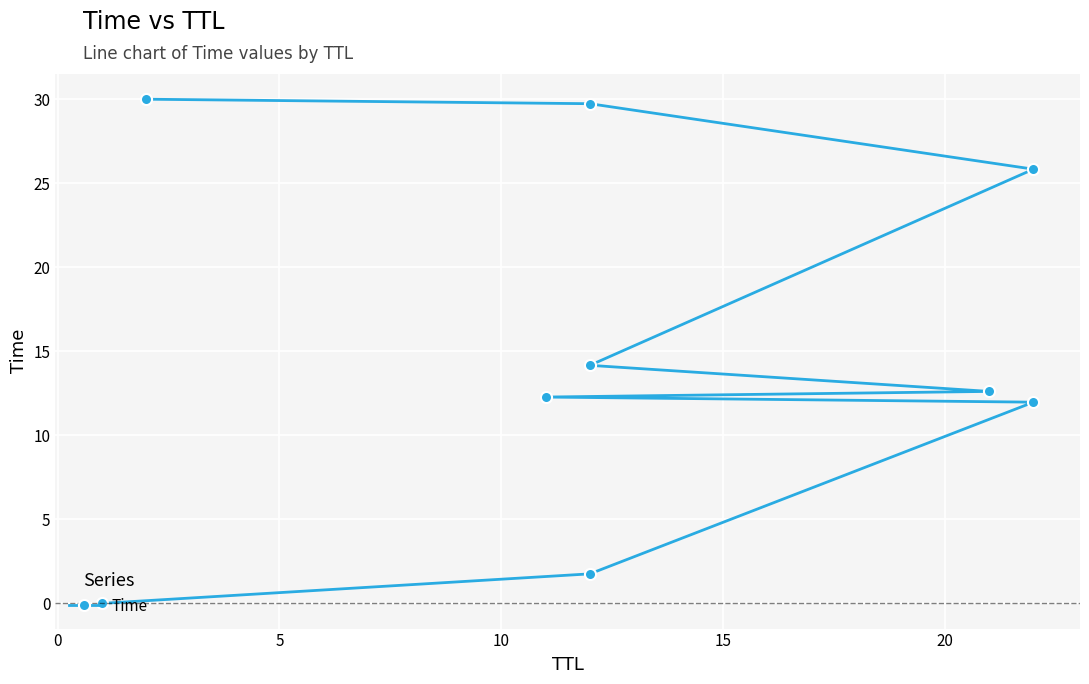

How many data points are above 12?

6